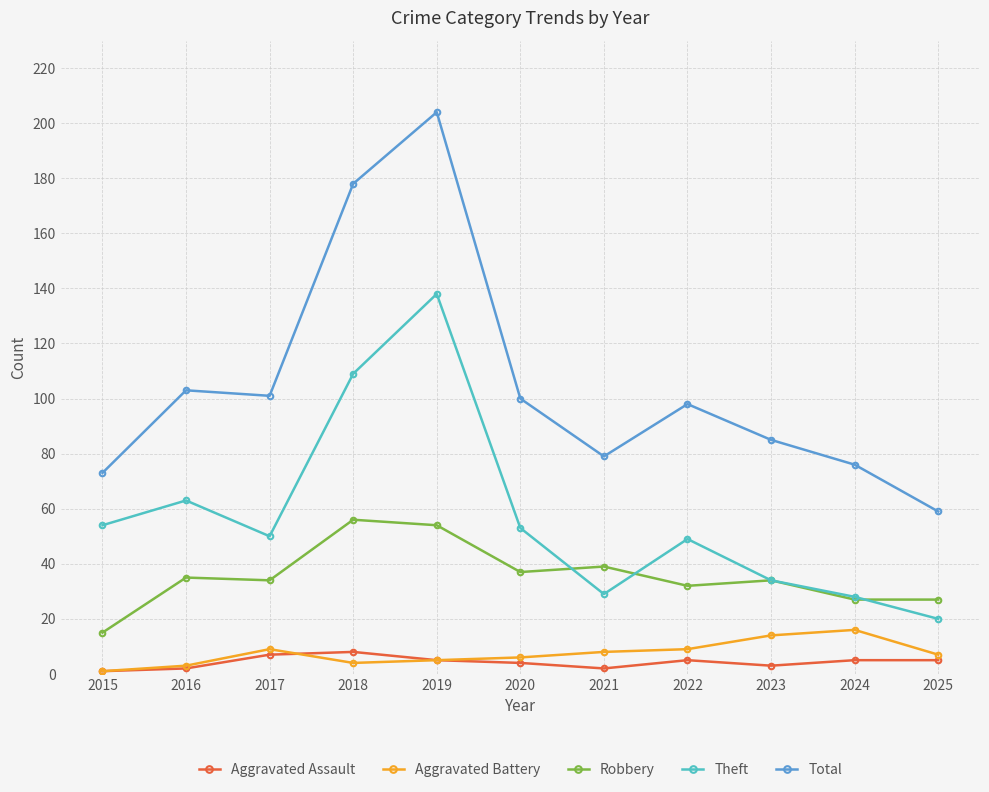

Which category has the highest value across all series?

2019